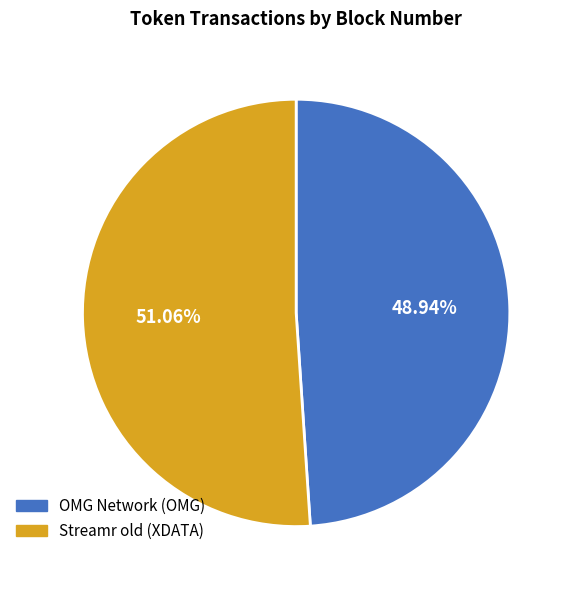

The Streamr old (XDATA) slice represents 44% of the pie. True or false?

False